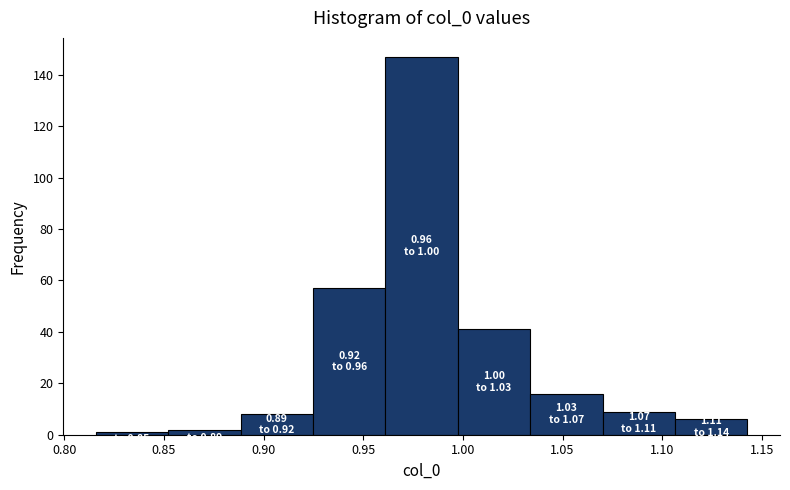

Which range on the x-axis has the tallest bar?

0.960 to 0.995